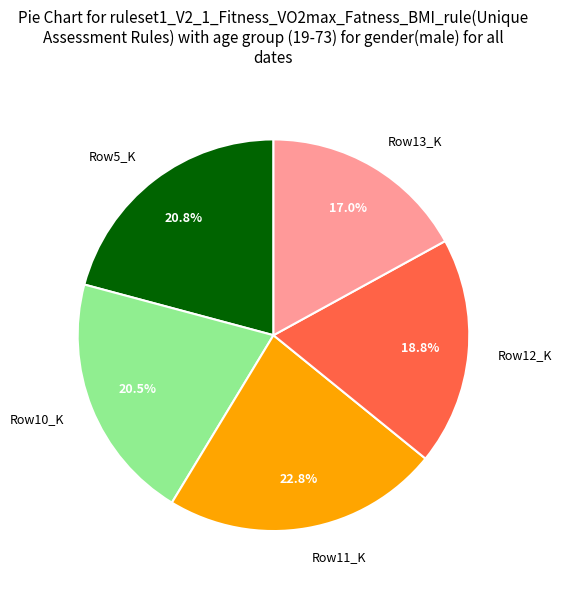

Is there any slice that represents more than half of the pie?

No